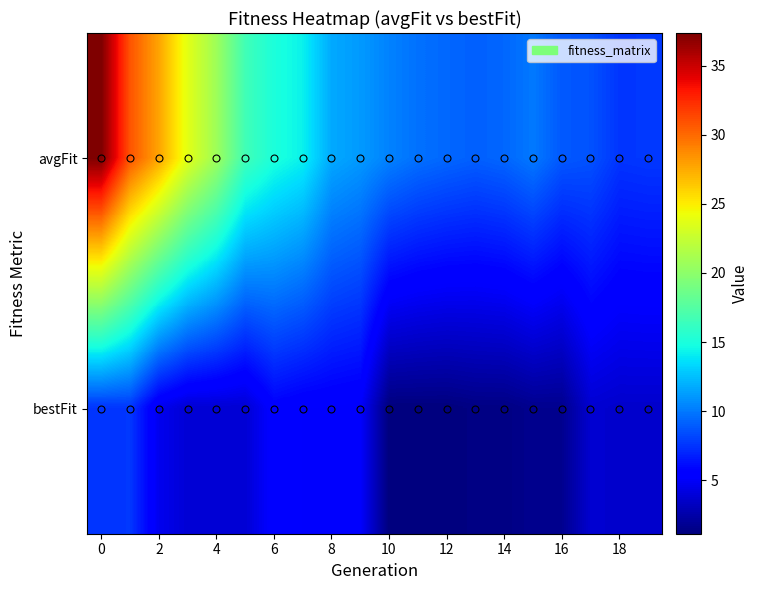

How many categories are shown in the chart?

20